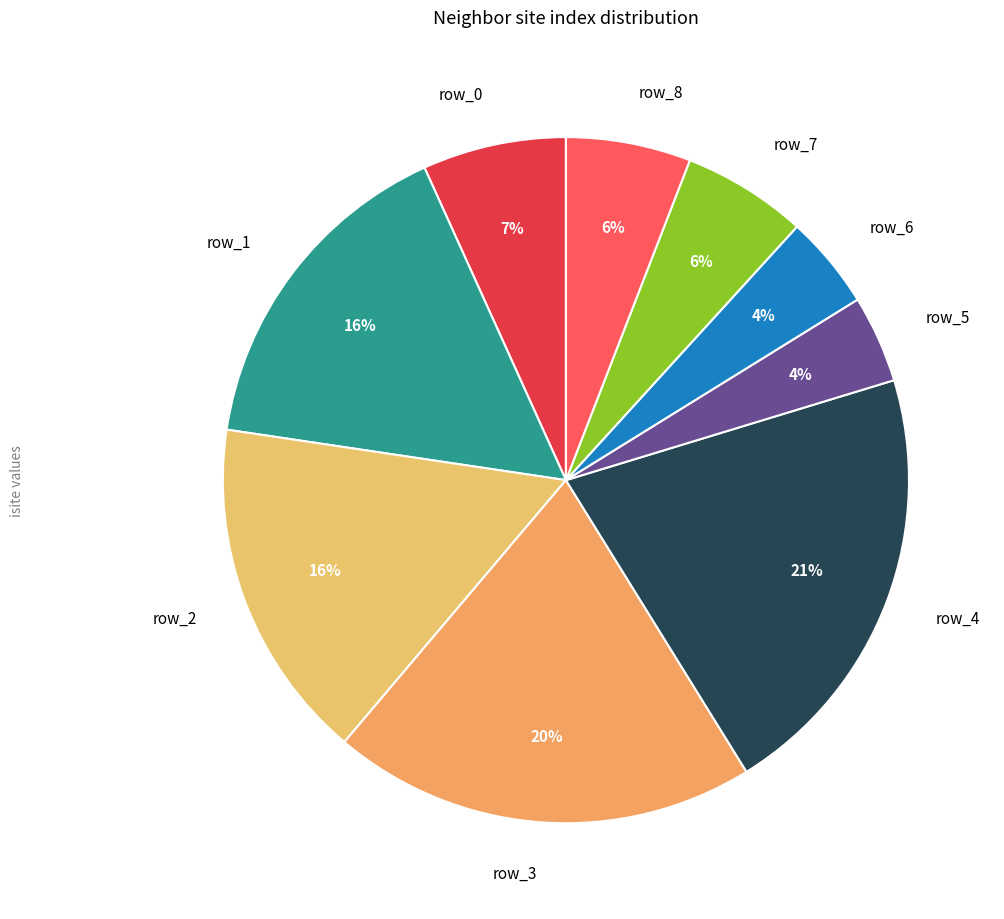

What percentage is the row_7 slice, to the nearest percent?

6%